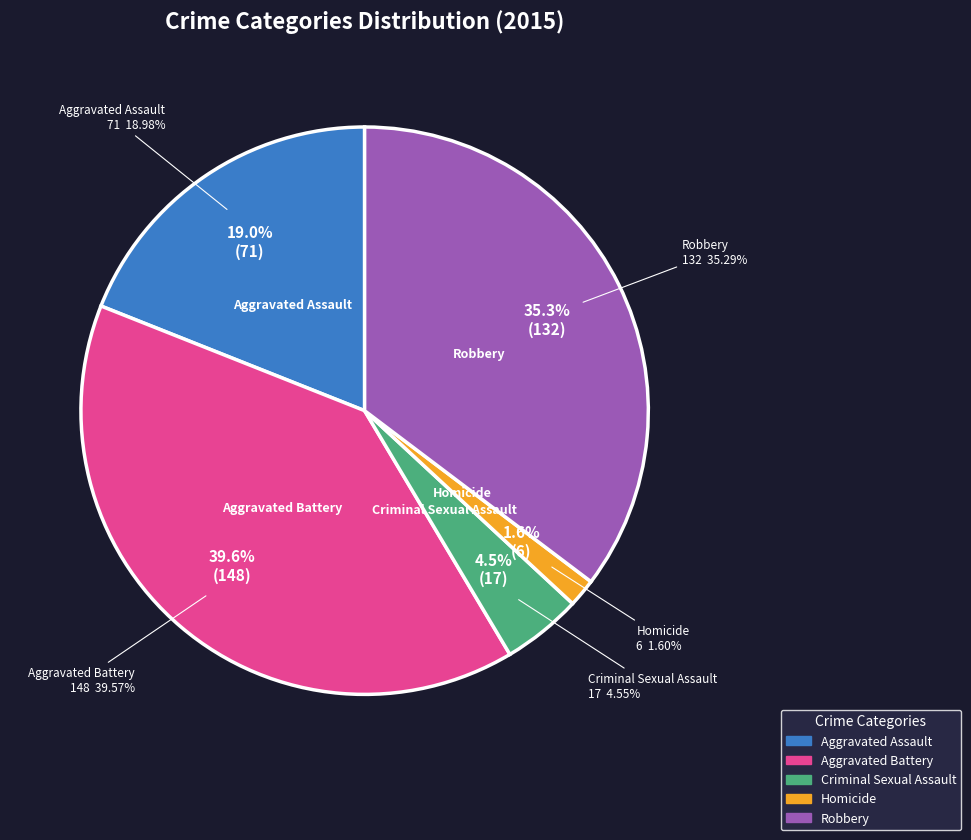

To the nearest percent, what percentage of the pie is Aggravated Assault?

19%